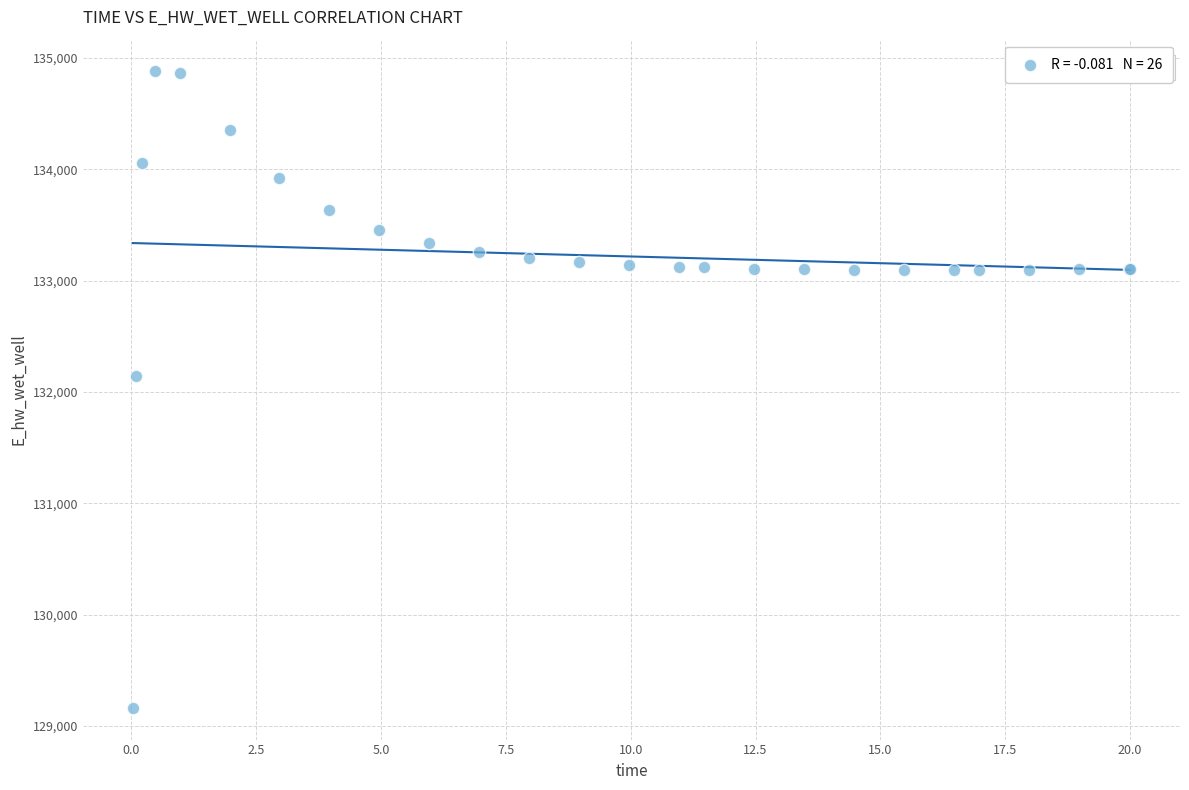

What Y value in the scatter plot is closest to 132021?

132146.0